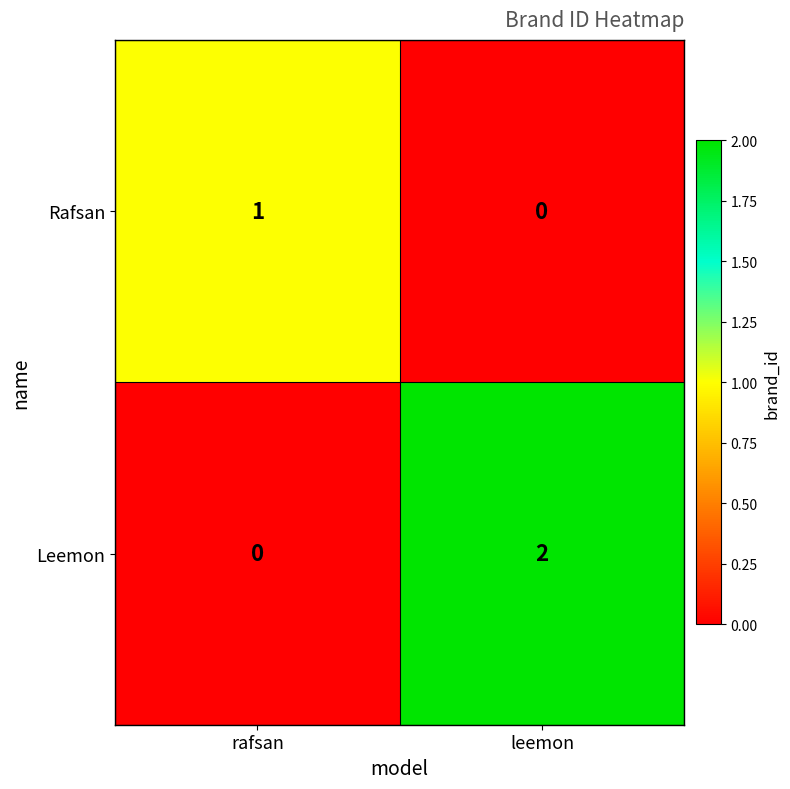

Which series has the widest spread of values?

Leemon